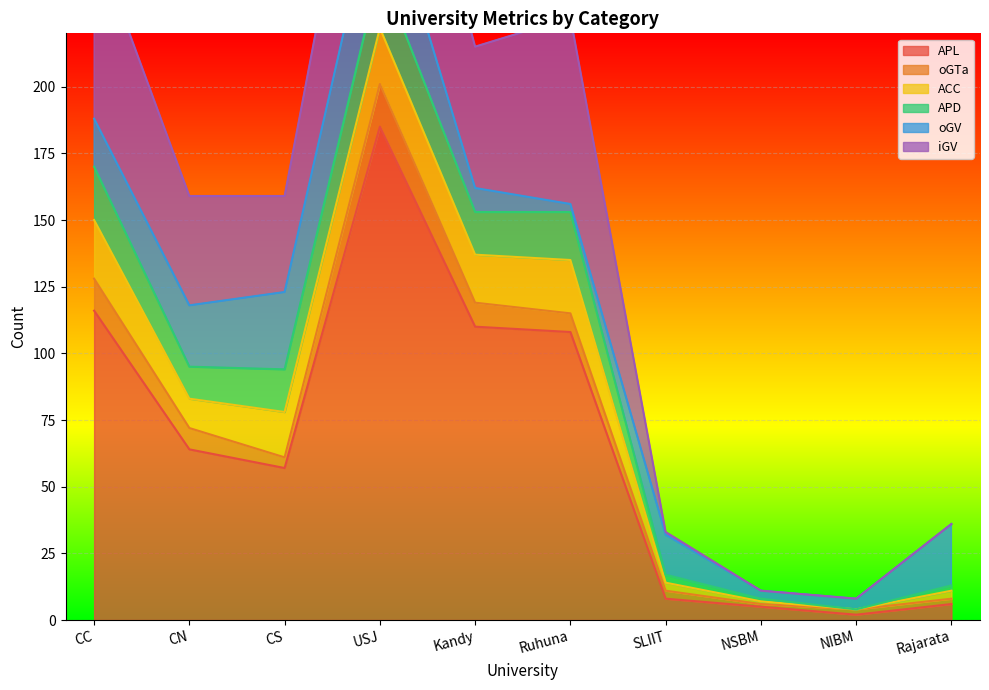

At which category does ACC reach its first local peak?

USJ